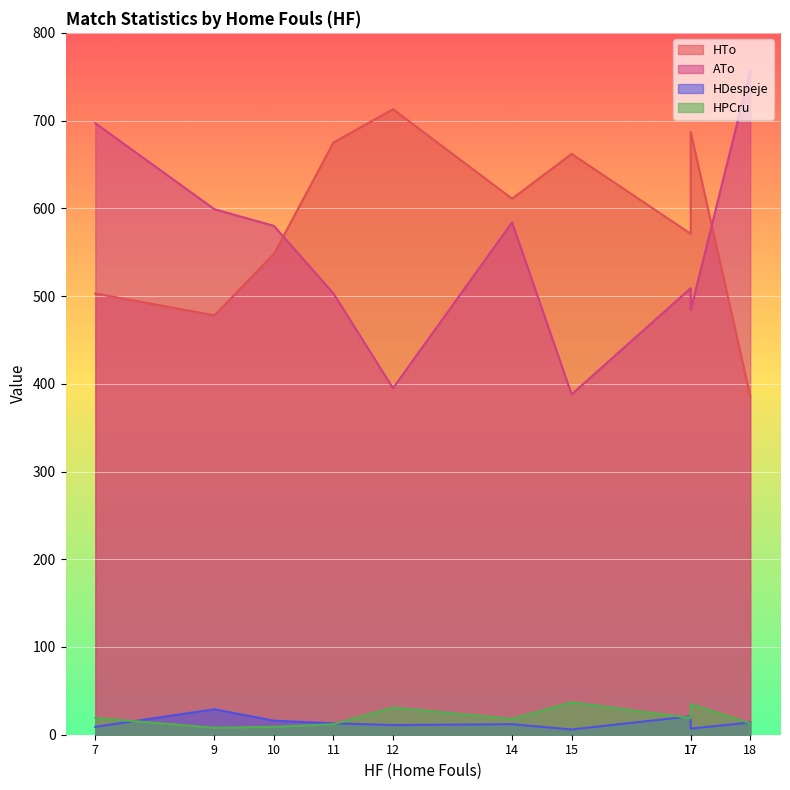

At which label is HTo closest to 549?

10